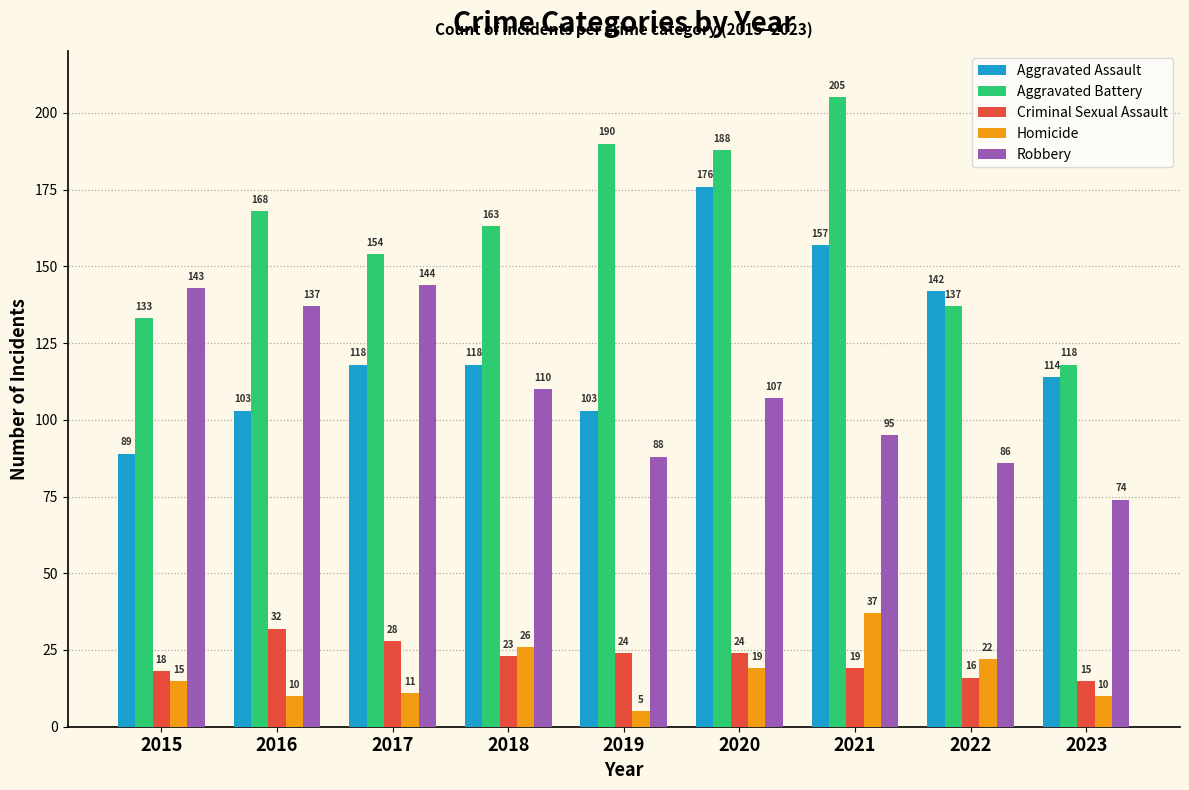

The Homicide series shows 37 at 2021. True or false?

True